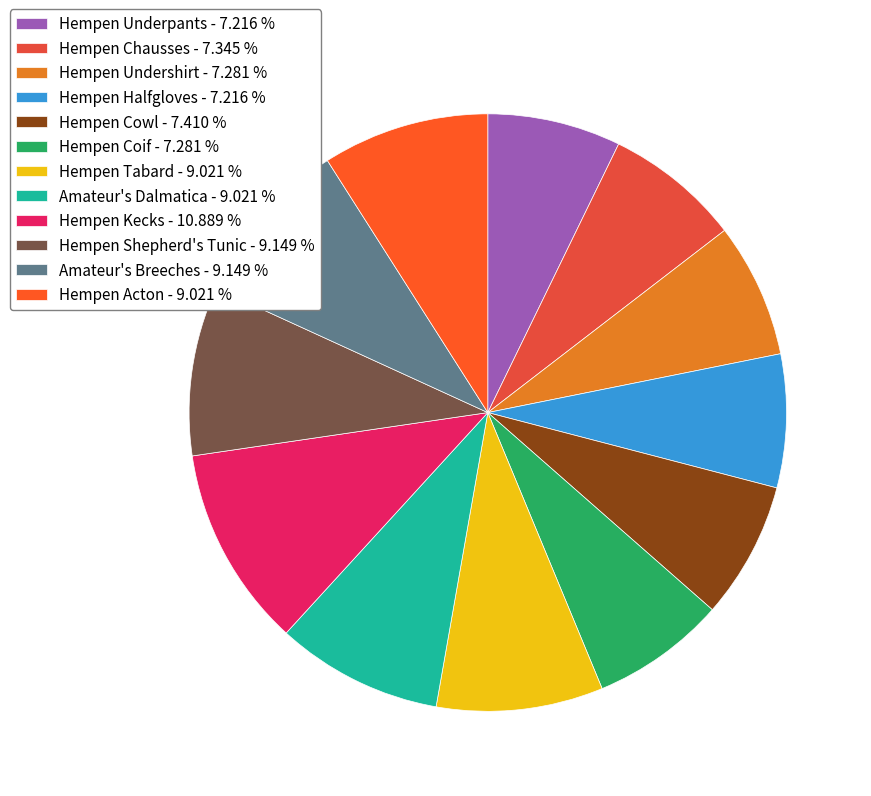

Which category has the smallest portion of the pie?

Hempen Underpants